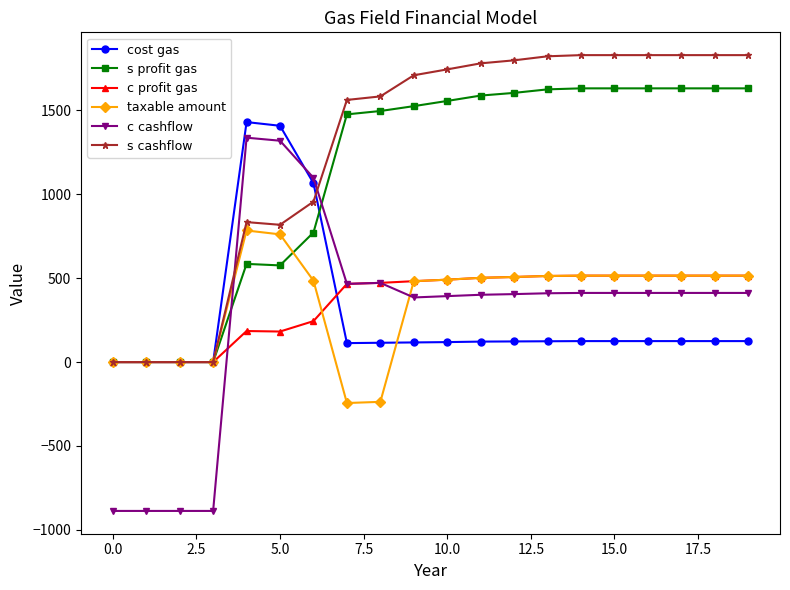

List the series in order of their peak value, lowest first.

c profit gas, taxable amount, c cashflow, cost gas, s profit gas, s cashflow